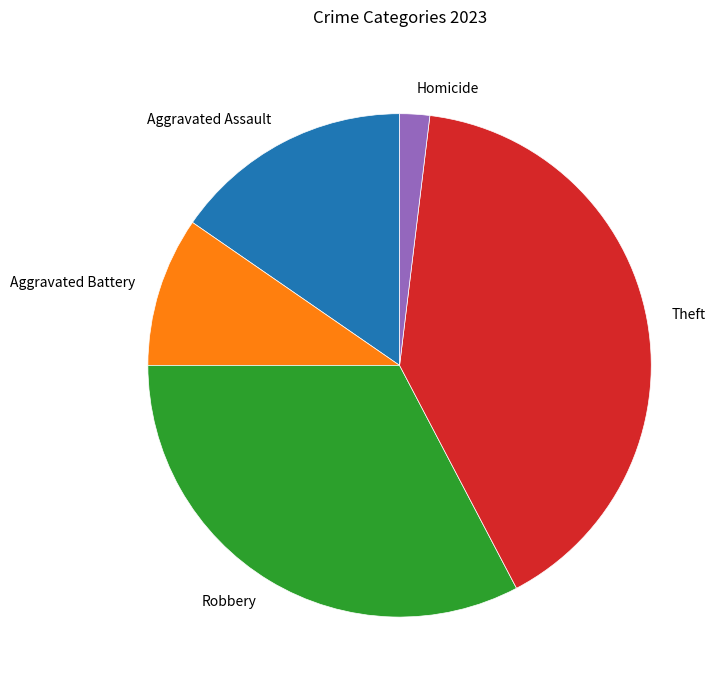

What is the ratio of the value at Robbery to the value at Aggravated Battery?

3.4